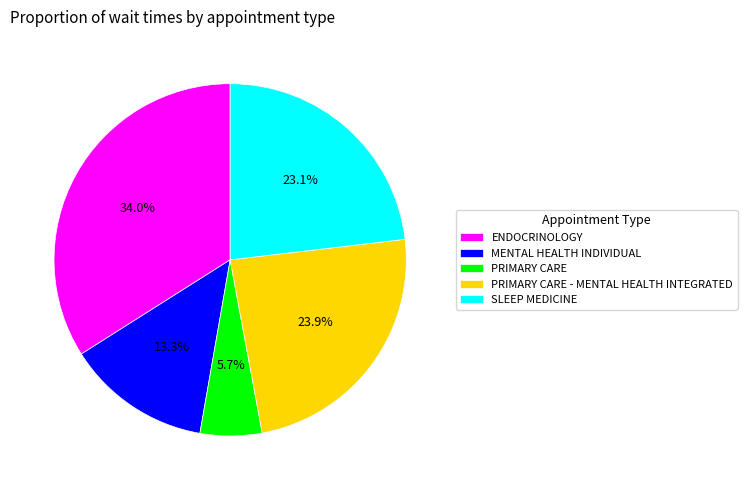

Does any single category account for the majority?

No